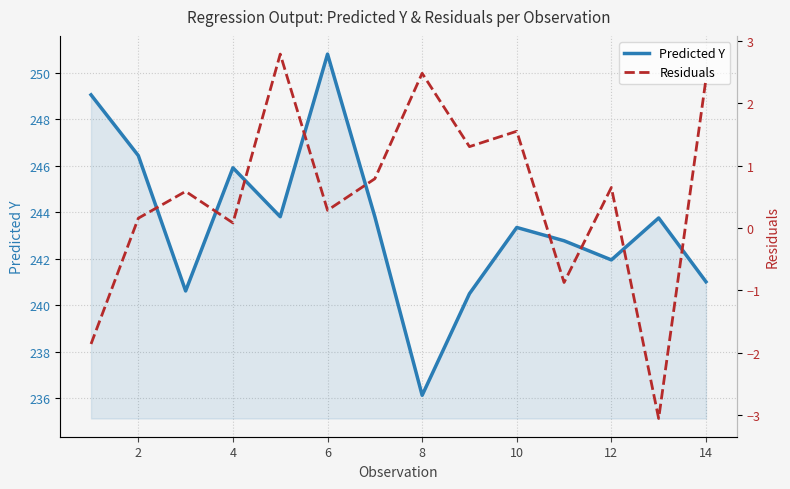

Reading left to right, list all the values displayed in this chart.

Predicted Y: 249.1	246.4	240.6	245.9	243.8	250.8	243.8	236.1	240.5	243.3	242.8	241.9	243.8	241.0
Residuals: -1.9	0.2	0.6	0.1	2.8	0.3	0.8	2.5	1.3	1.6	-0.9	0.7	-3.1	2.4